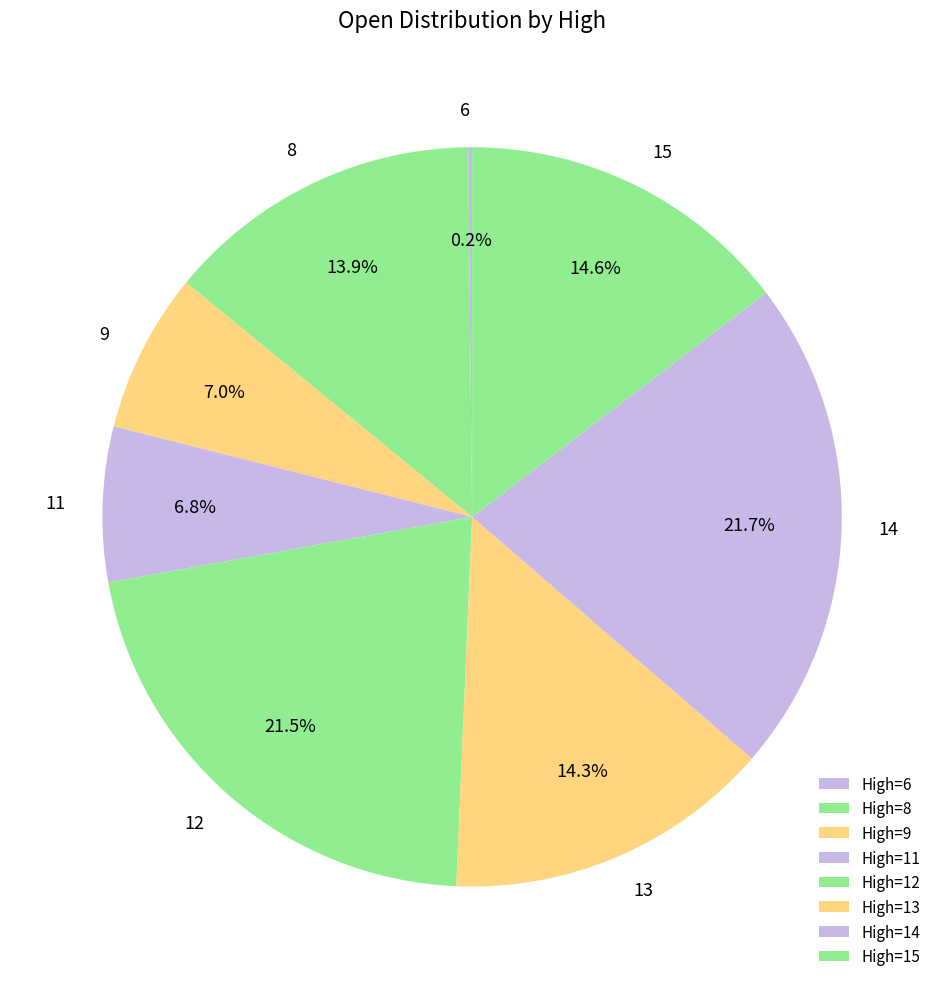

To the nearest percent, what is the difference between the largest and smallest slice percentages?

22%